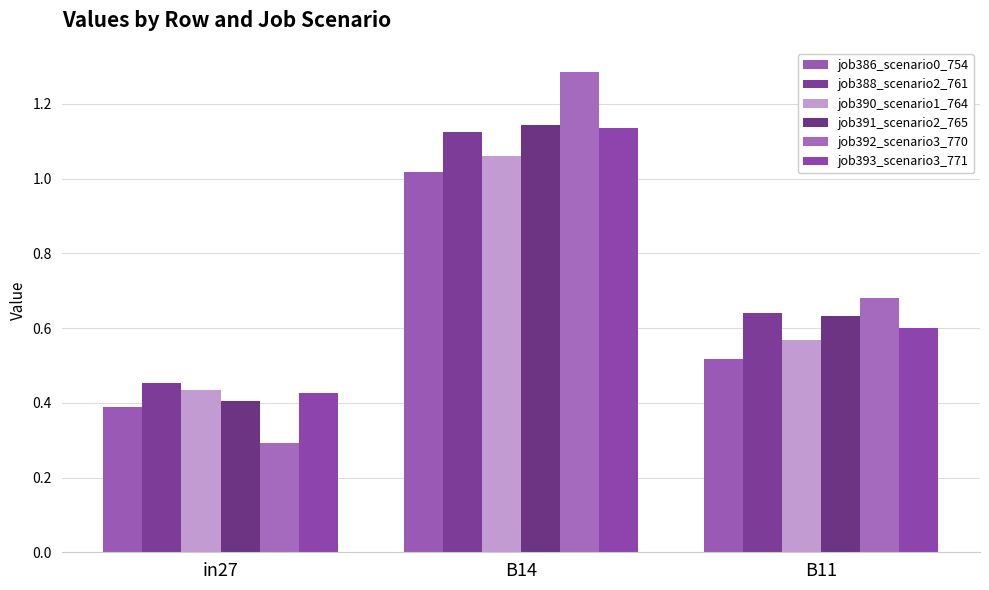

At which category is the sum across all series the highest?

B14